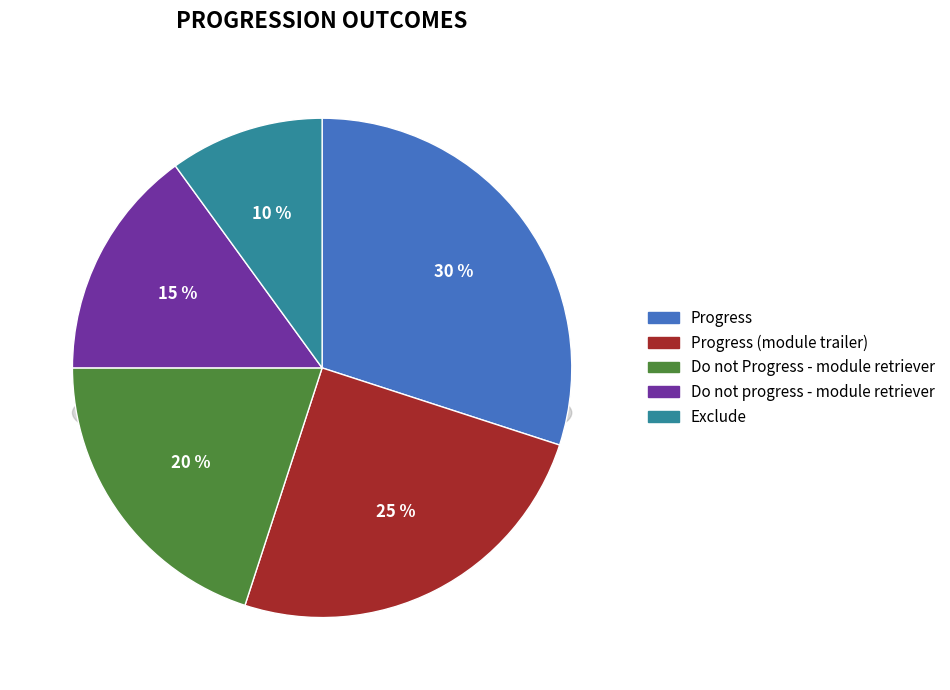

The Do not progress - module retriever slice represents 7% of the pie. True or false?

False